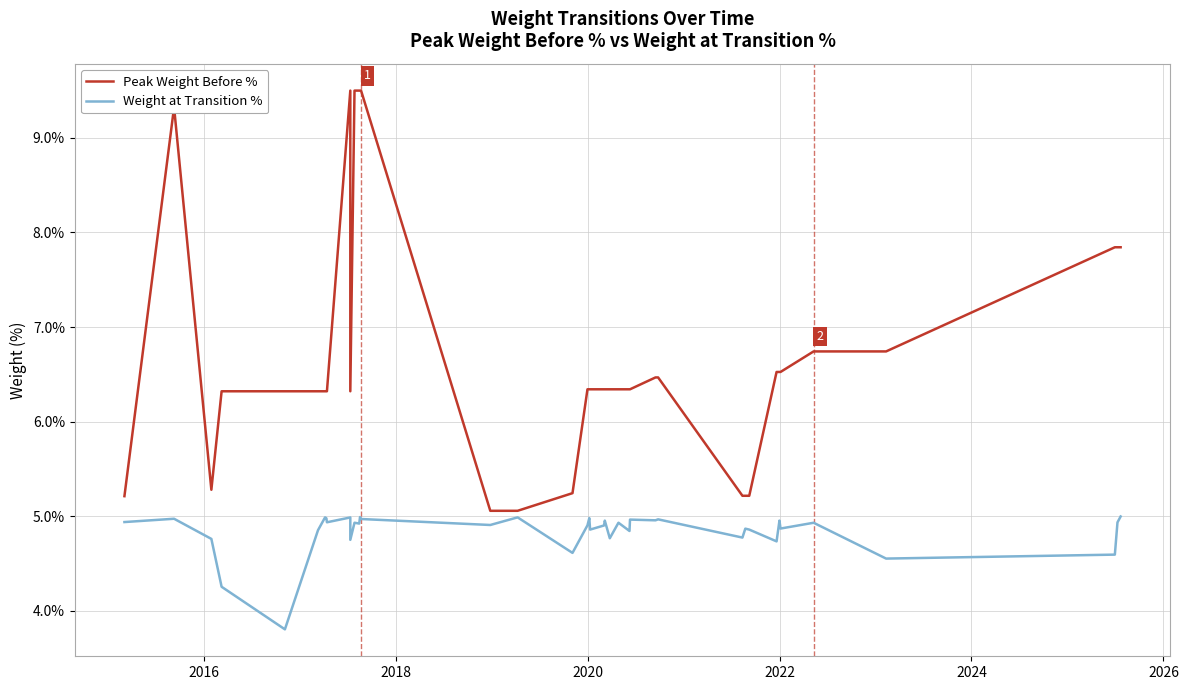

True or false: Weight at Transition % and Peak Weight Before % cross at least once.

False